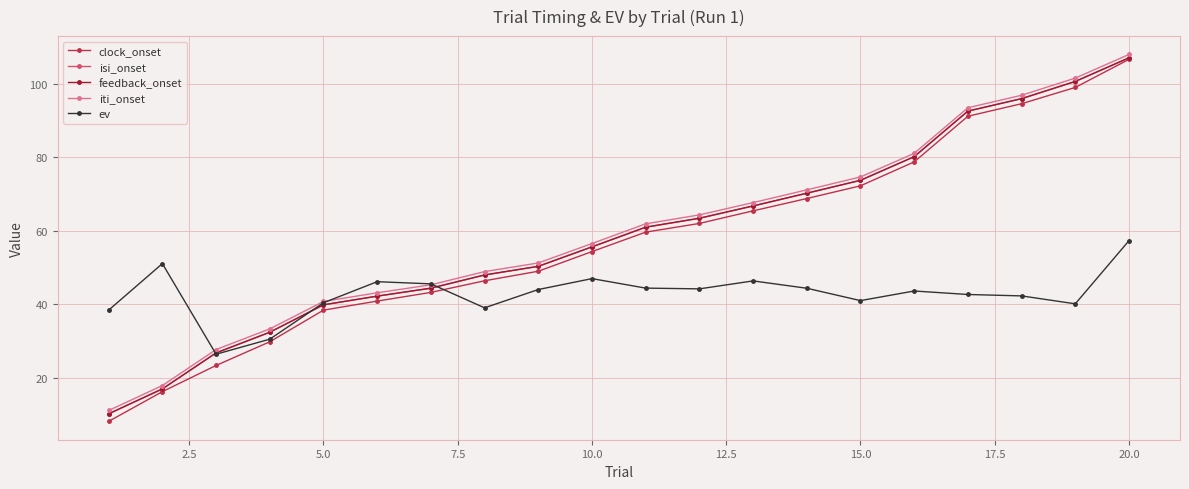

What is the value of the iti_onset point at the 15th from the left?

74.7